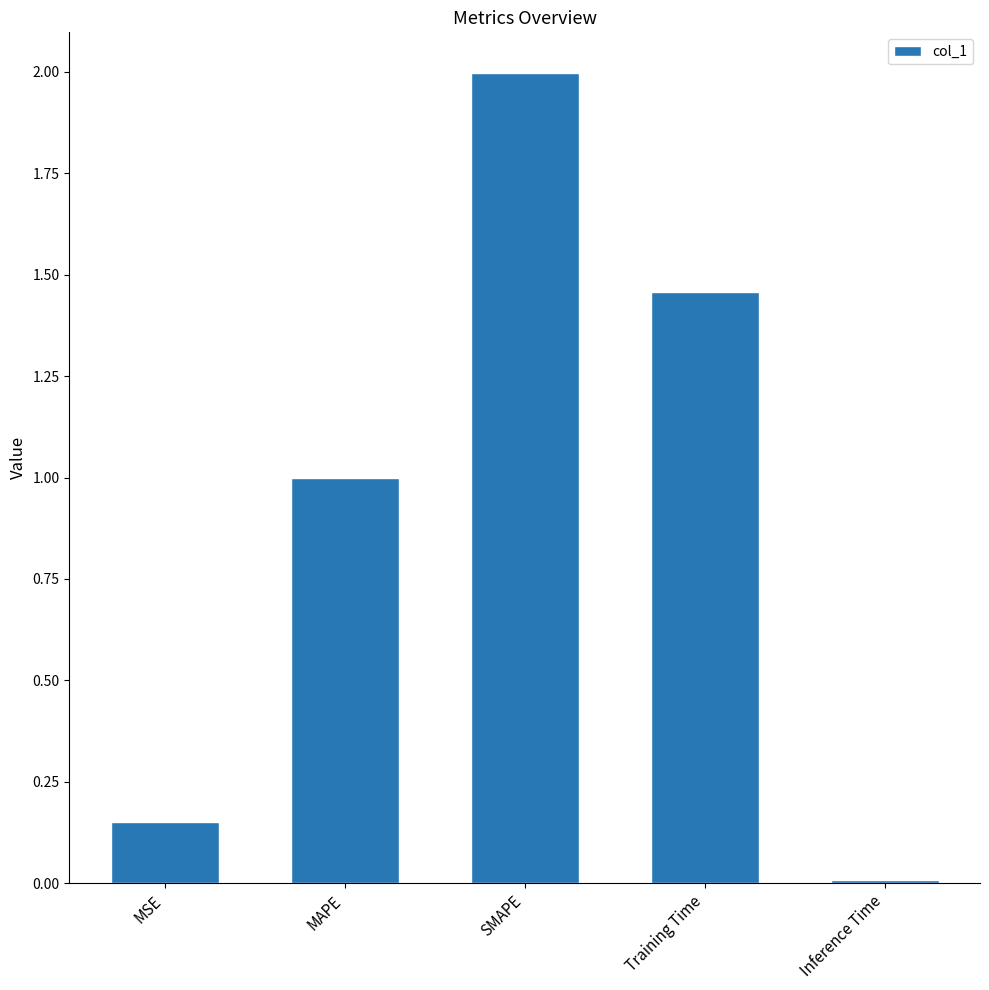

Which label corresponds to the largest value in the chart?

SMAPE